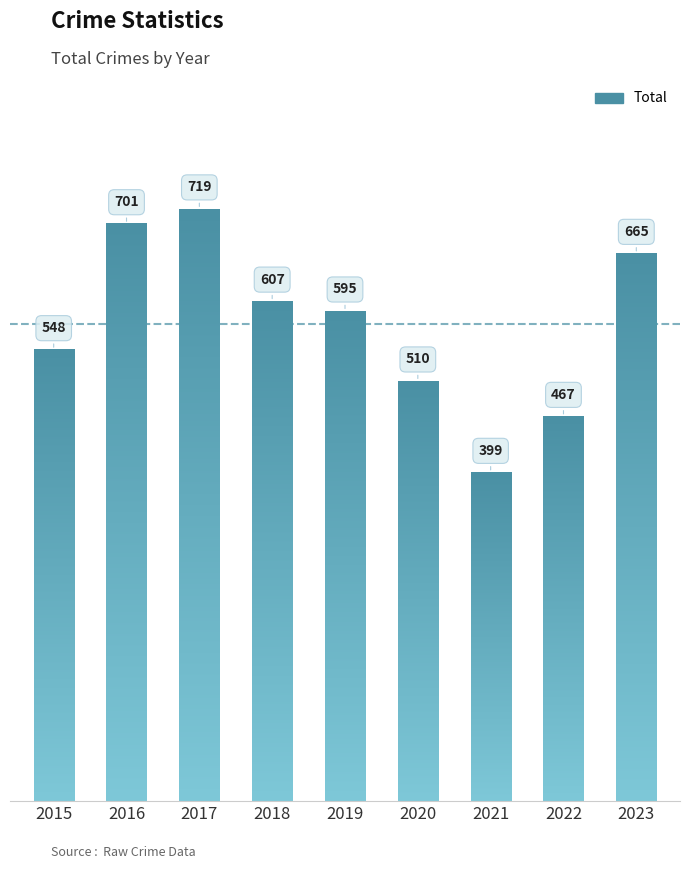

List the labels in order of value, smallest first.

2021, 2022, 2020, 2015, 2019, 2018, 2023, 2016, 2017